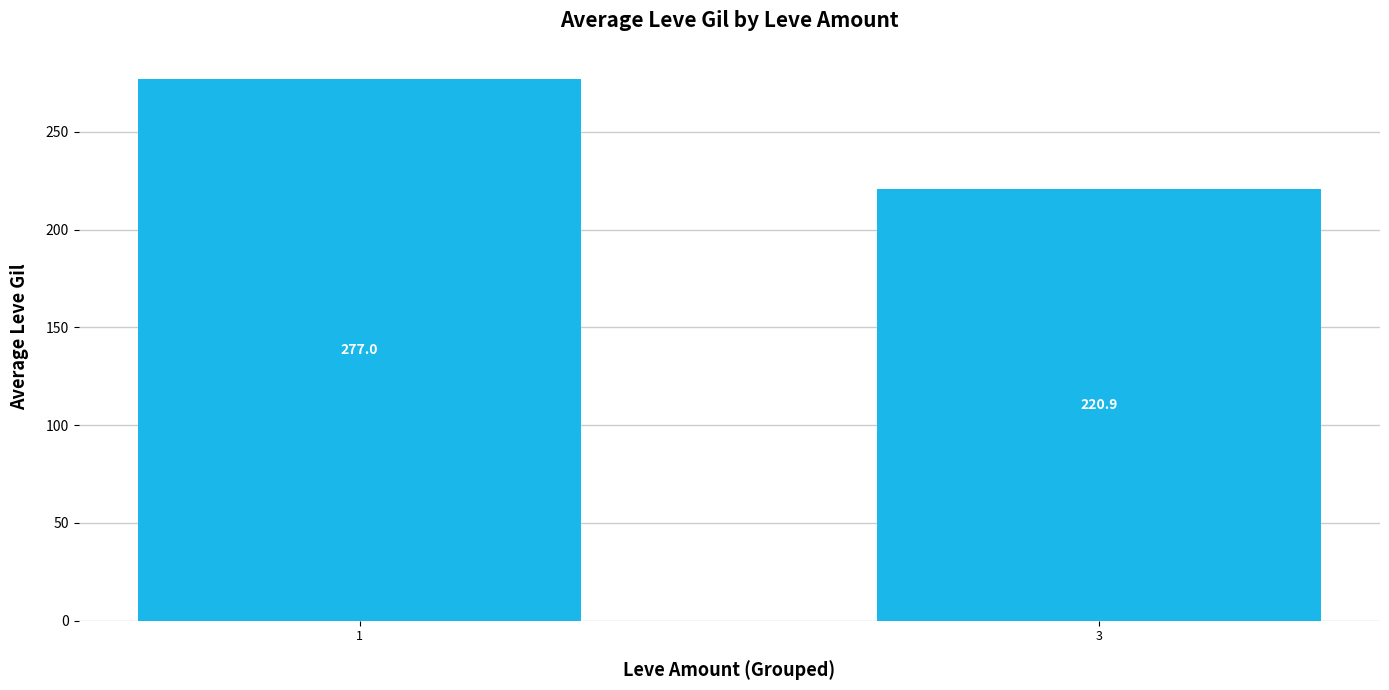

What is the approximate value at 1?

277.0